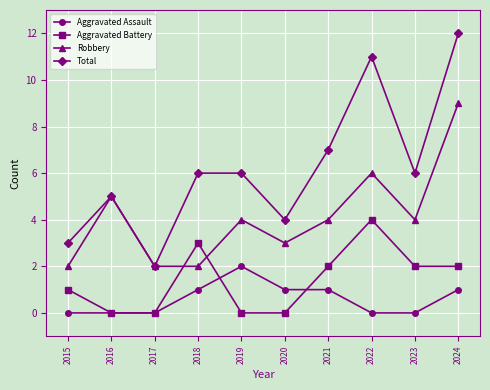

Read the Total value at 2019.

6